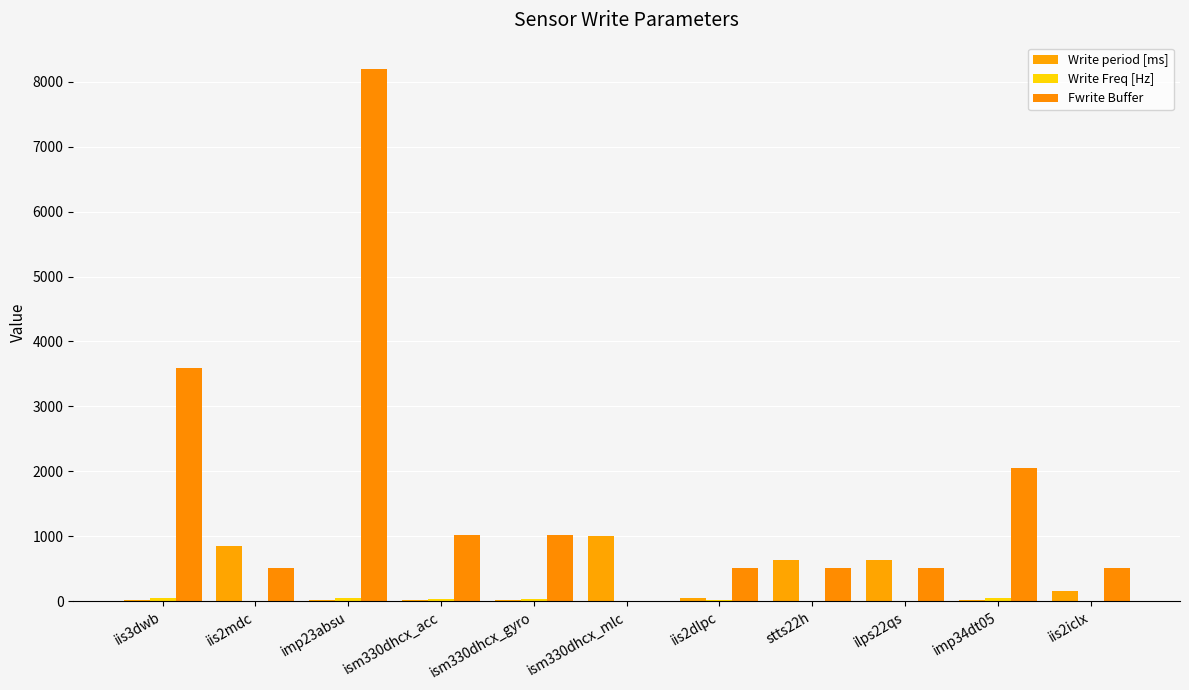

How many series are shown in this chart?

3